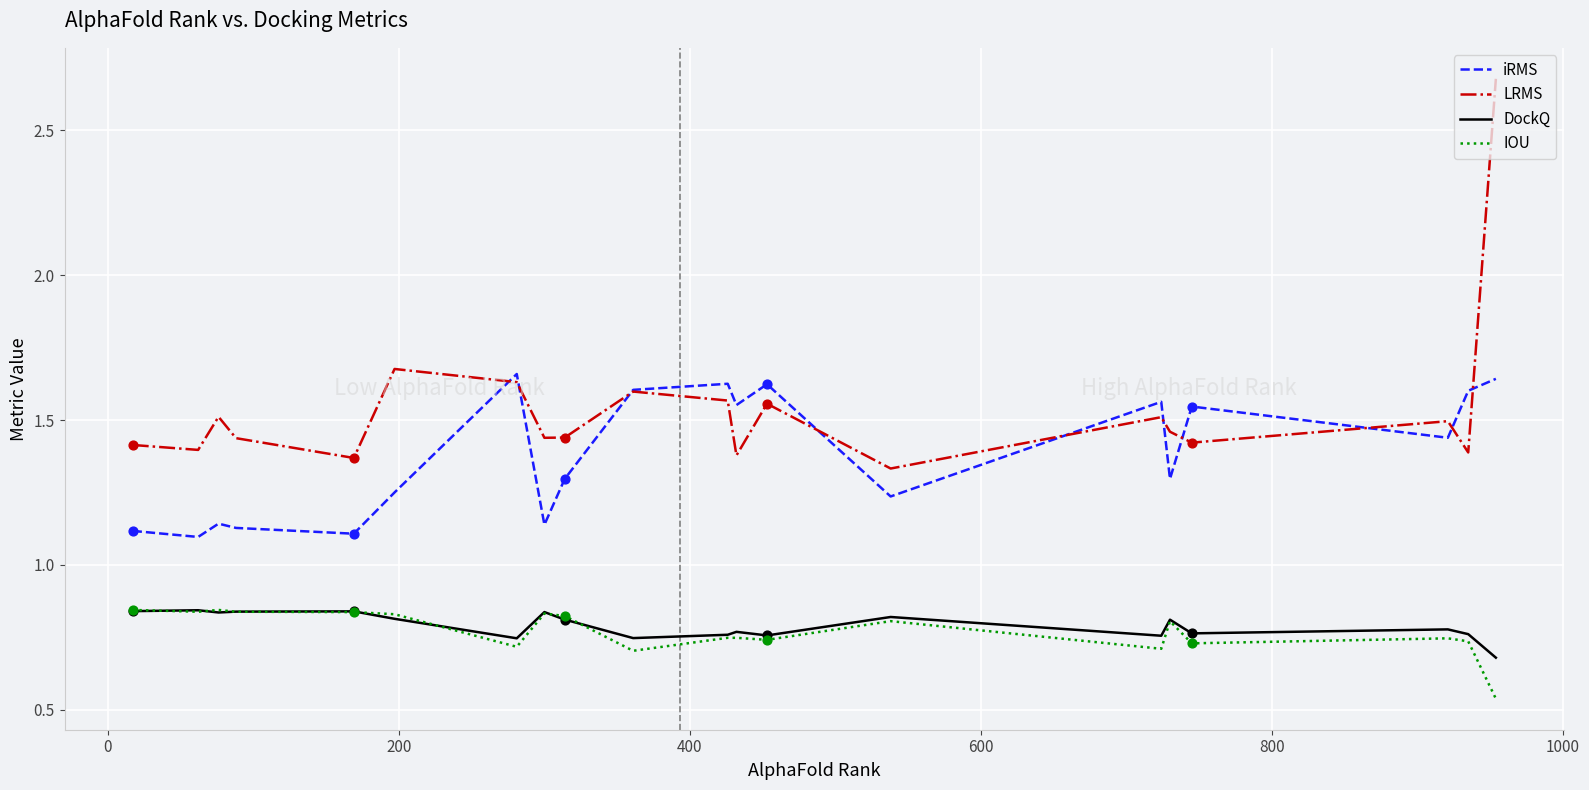

Which series has the largest total across all categories?

LRMS